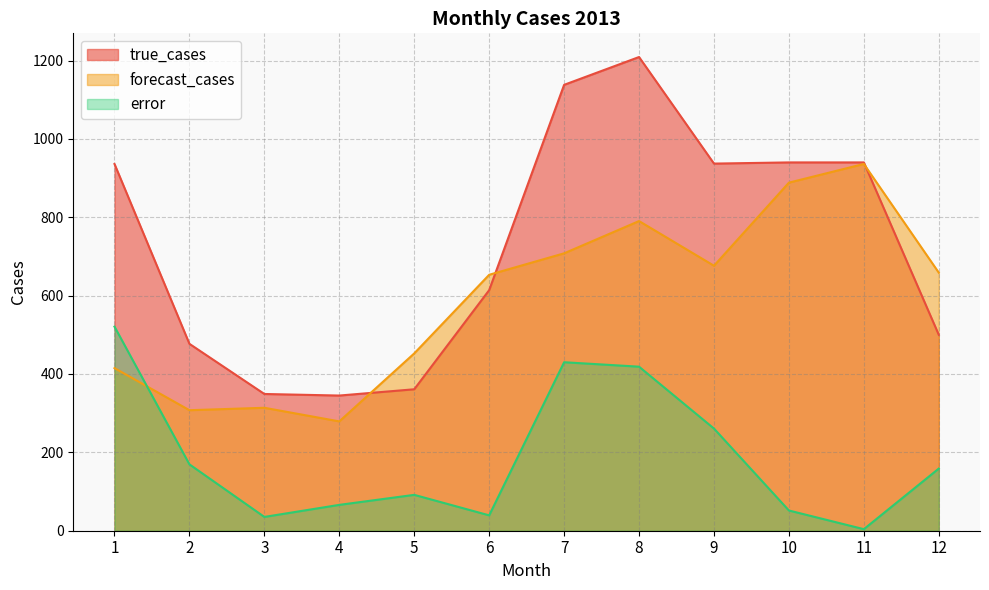

True or false: error has a value of 91.5 at 5.

True